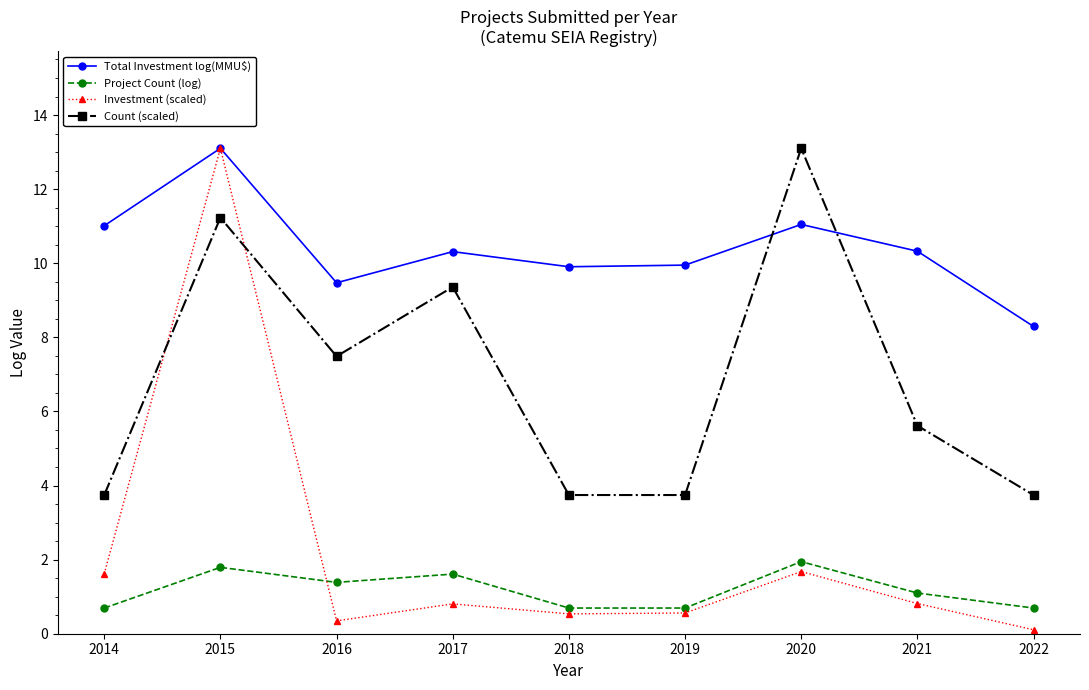

Where is the first local minimum for Total Investment log(MMU$)?

2016